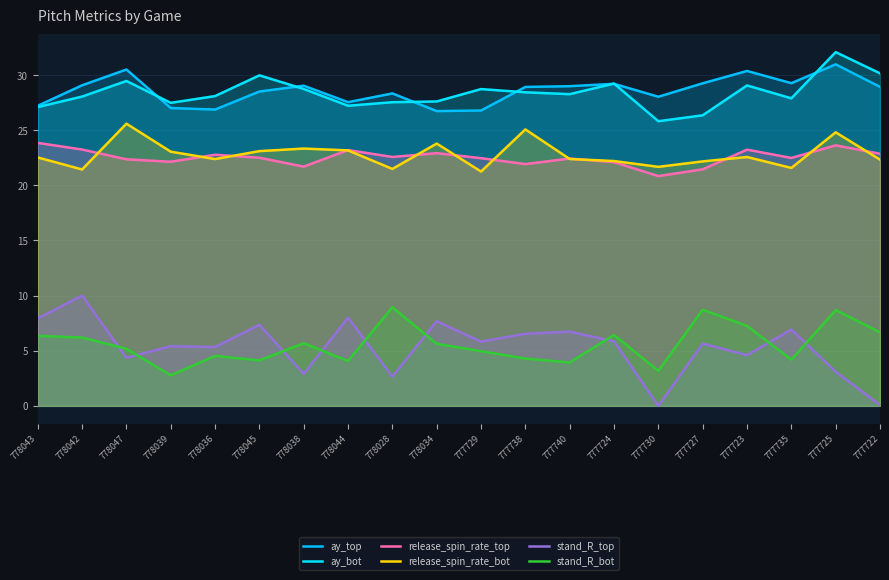

True or false: stand_R_top and ay_top cross at least once.

False